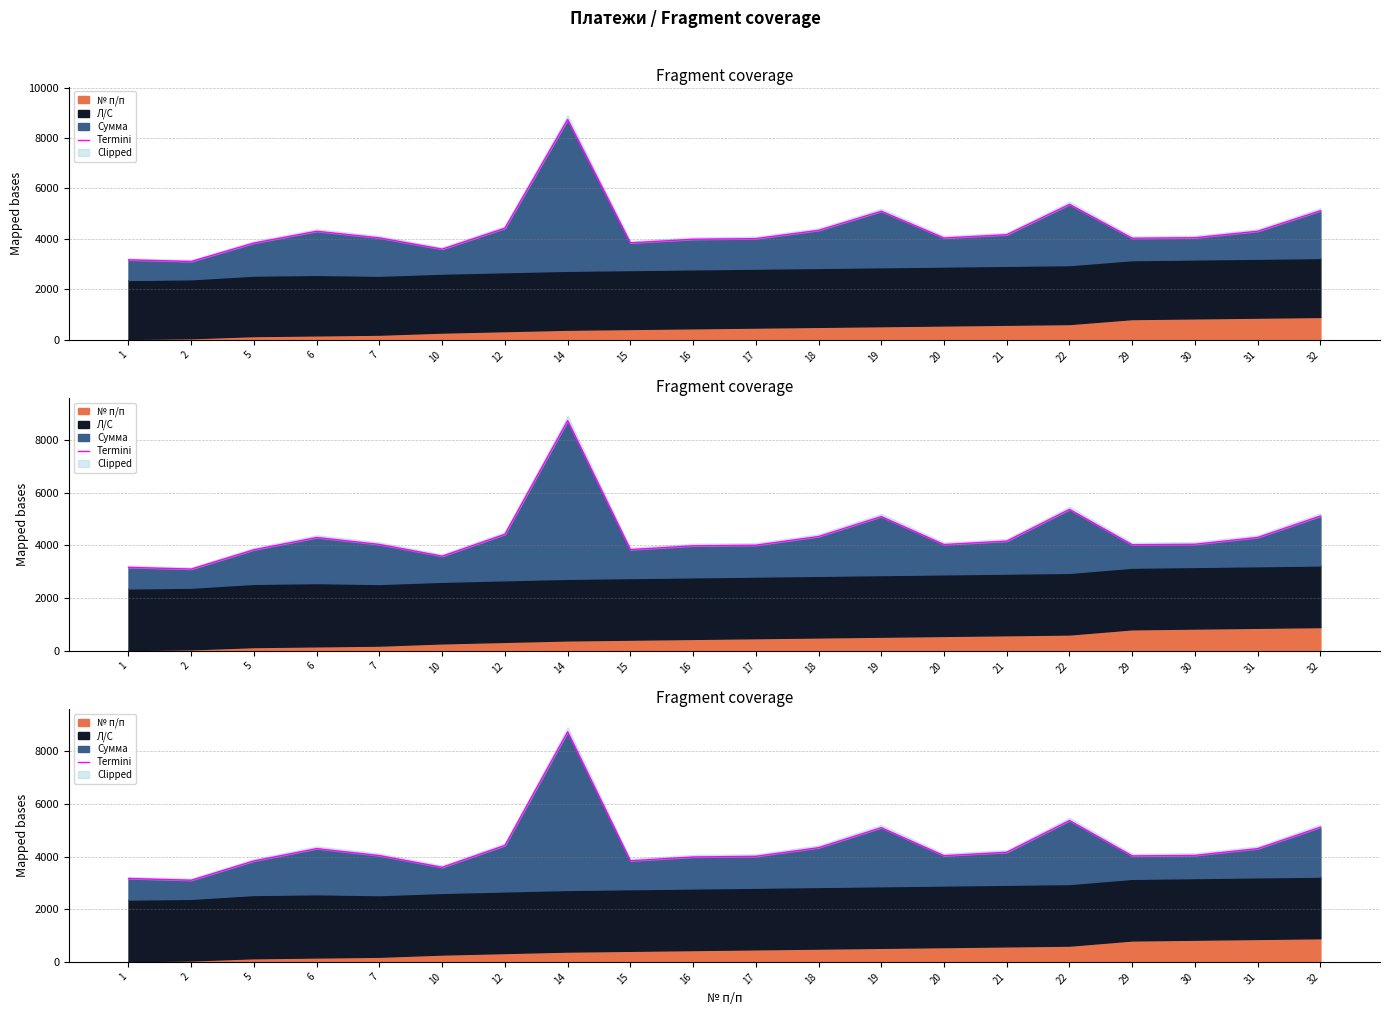

How many interior local peaks (higher than both neighbors) does the data have?

4